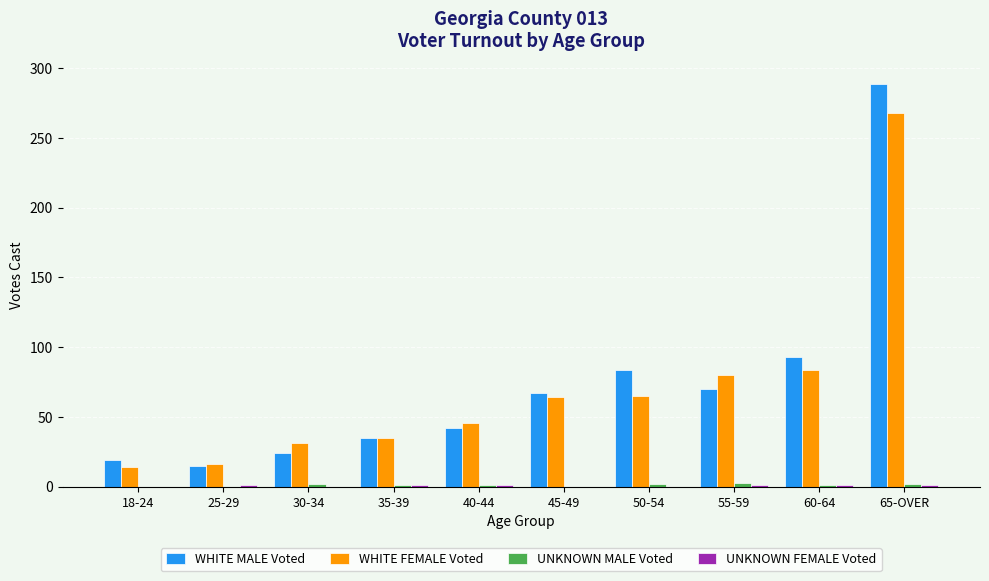

Are the bars horizontal?

No